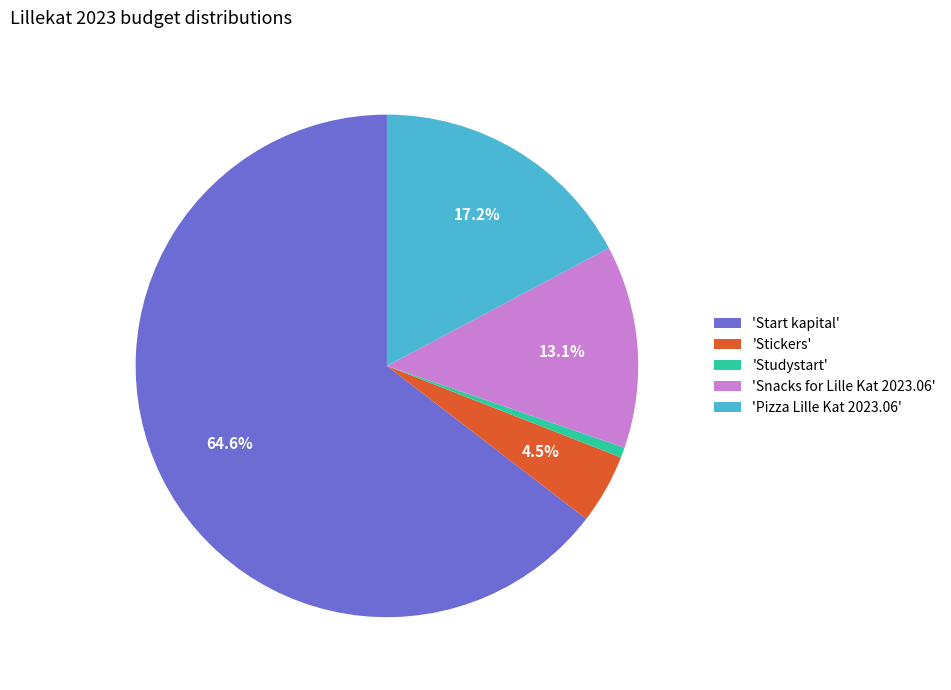

To the nearest percent, what is the difference between the largest and smallest slice percentages?

64%